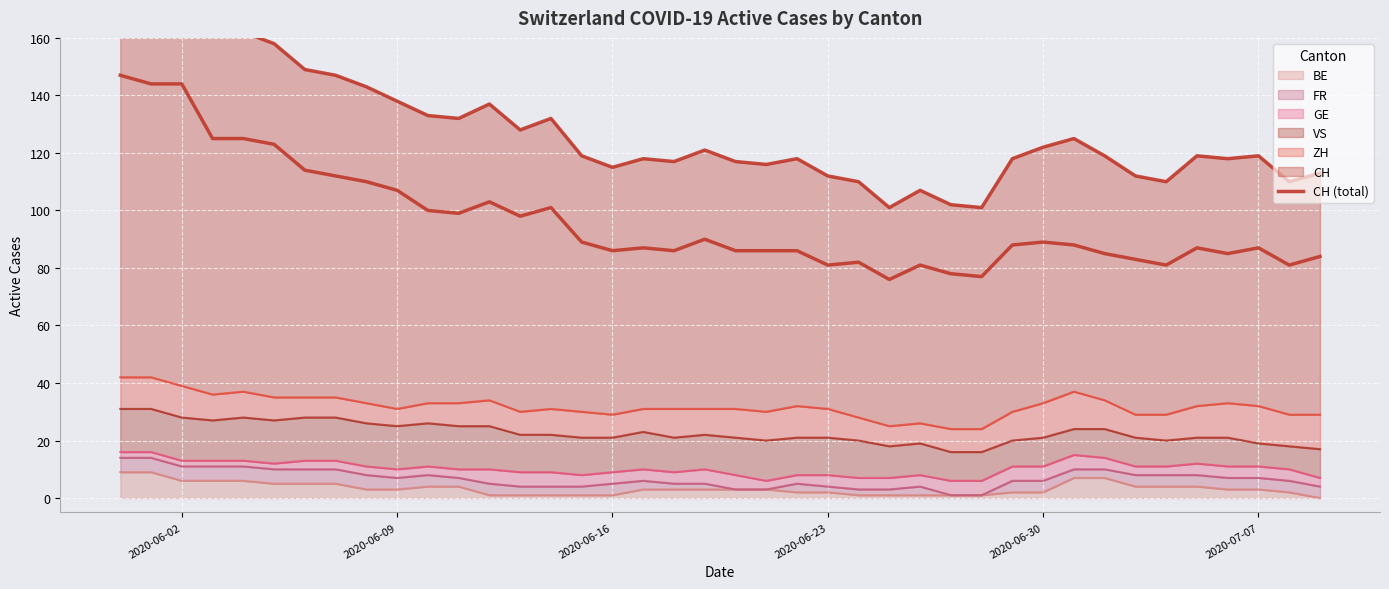

What is the sum of all values?

3861